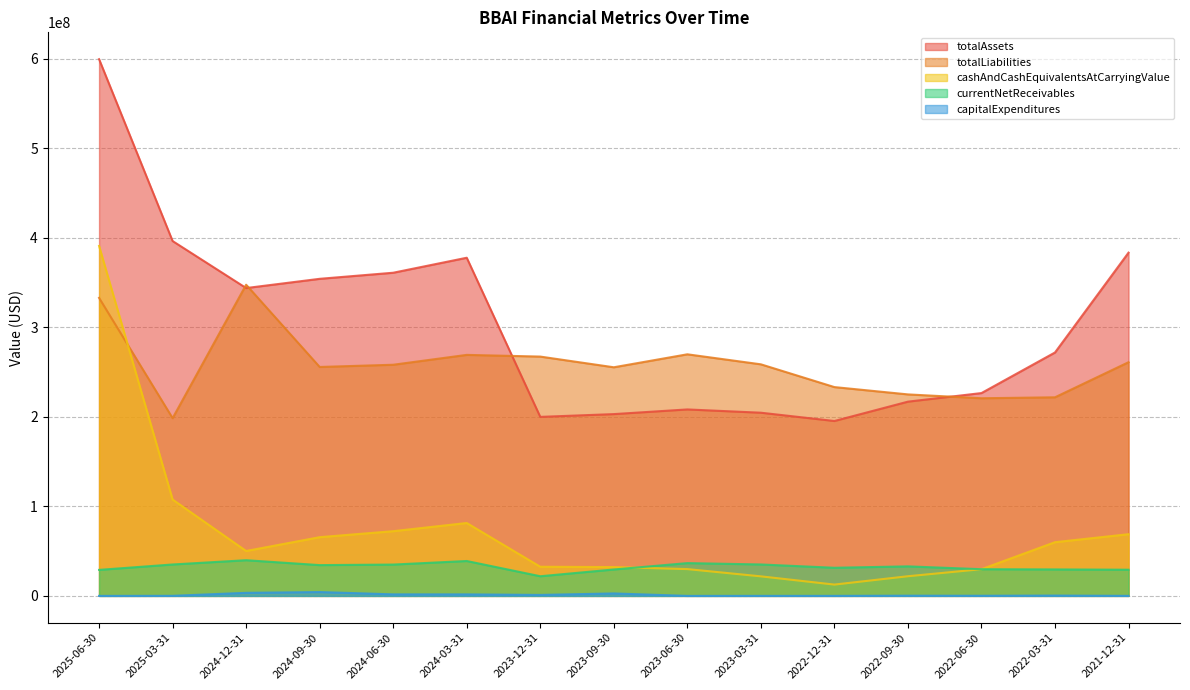

Where is totalAssets nearest to the value 397340000?

2025-03-31